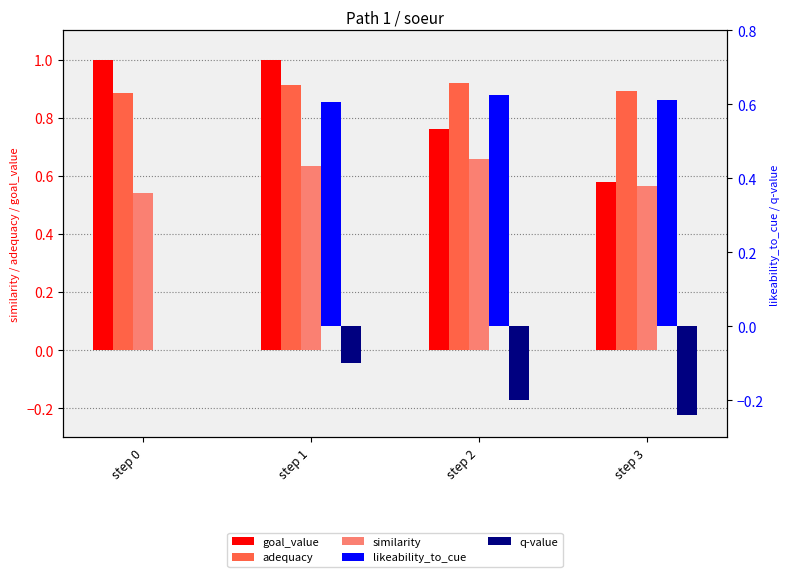

What are all the series names shown in the legend?

goal_value, adequacy, similarity, likeability_to_cue, q-value